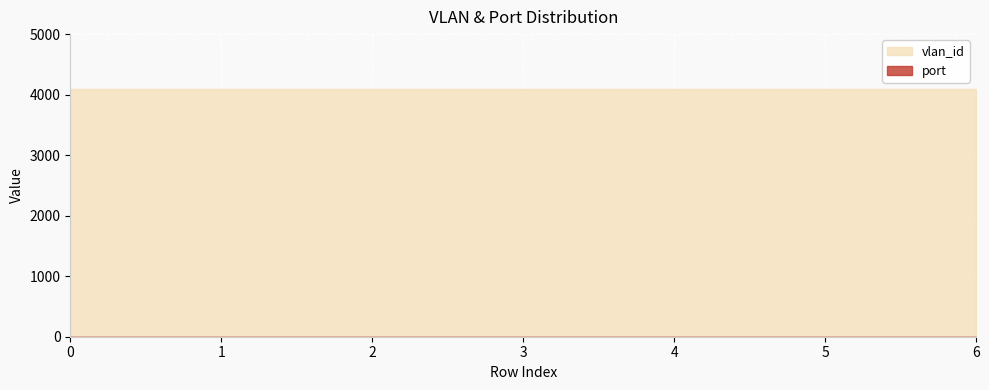

Is it true that vlan_id equals 1411 at 5?

False